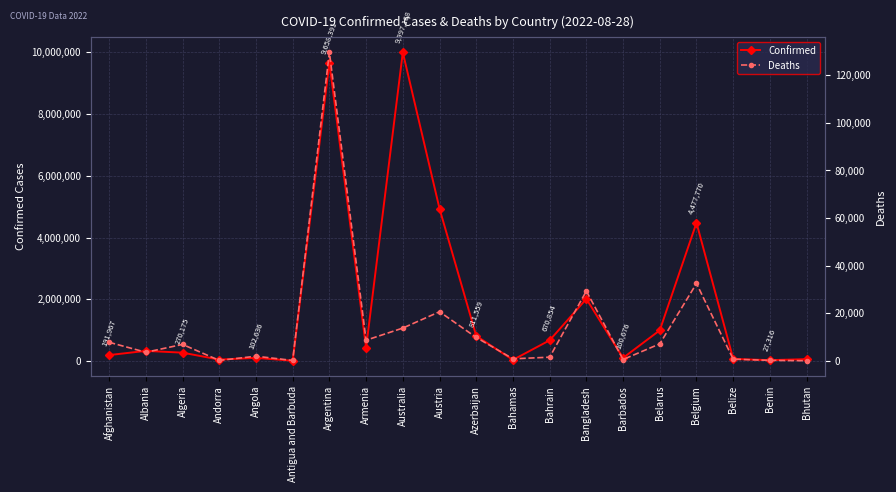

Reading left to right, list all the values displayed in this chart.

Confirmed: Afghanistan=191967	Albania=328299	Algeria=270175	Andorra=46027	Angola=102636	Antigua and Barbuda=8949	Argentina=9658391	Armenia=432274	Australia=9997168	Austria=4934634	Azerbaijan=811559	Bahamas=37044	Bahrain=670854	Bangladesh=2011100	Barbados=100676	Belarus=994037	Belgium=4477770	Belize=68187	Benin=27316	Bhutan=60898
Deaths: Afghanistan=7771	Albania=3581	Algeria=6878	Andorra=154	Angola=1917	Antigua and Barbuda=145	Argentina=129646	Armenia=8648	Australia=13749	Austria=20613	Azerbaijan=9805	Bahamas=823	Bahrain=1513	Bangladesh=29323	Barbados=539	Belarus=7118	Belgium=32496	Belize=680	Benin=163	Bhutan=21